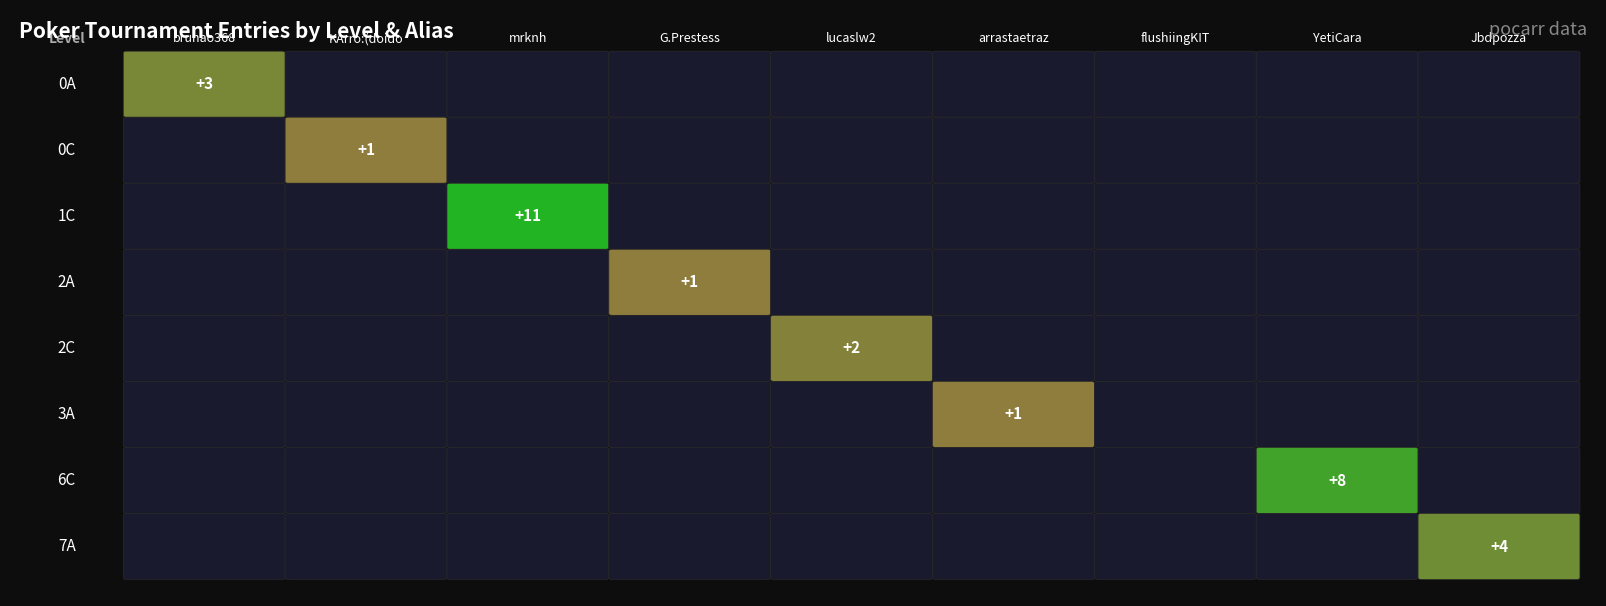

Which label corresponds to the smallest value in the chart?

0C